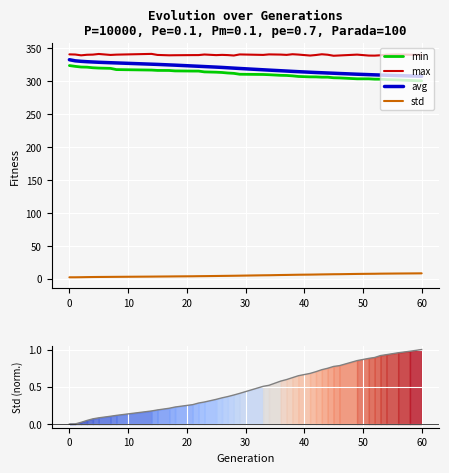

True or false: max and min intersect in this chart.

False